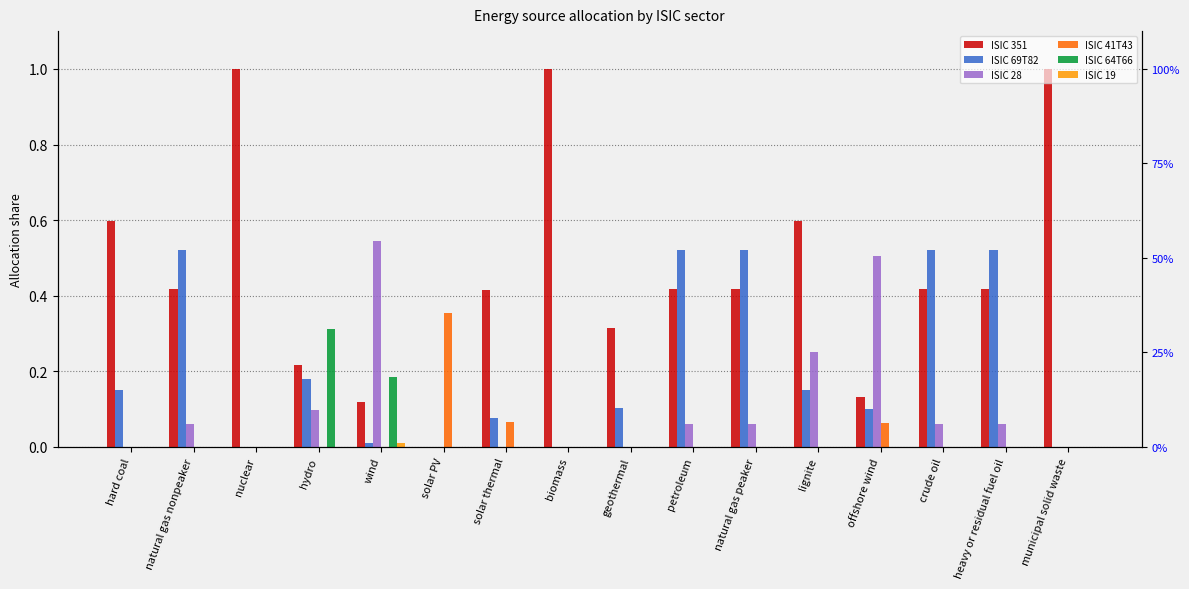

What are all the series names shown in the legend?

ISIC 351, ISIC 69T82, ISIC 28, ISIC 41T43, ISIC 64T66, ISIC 19